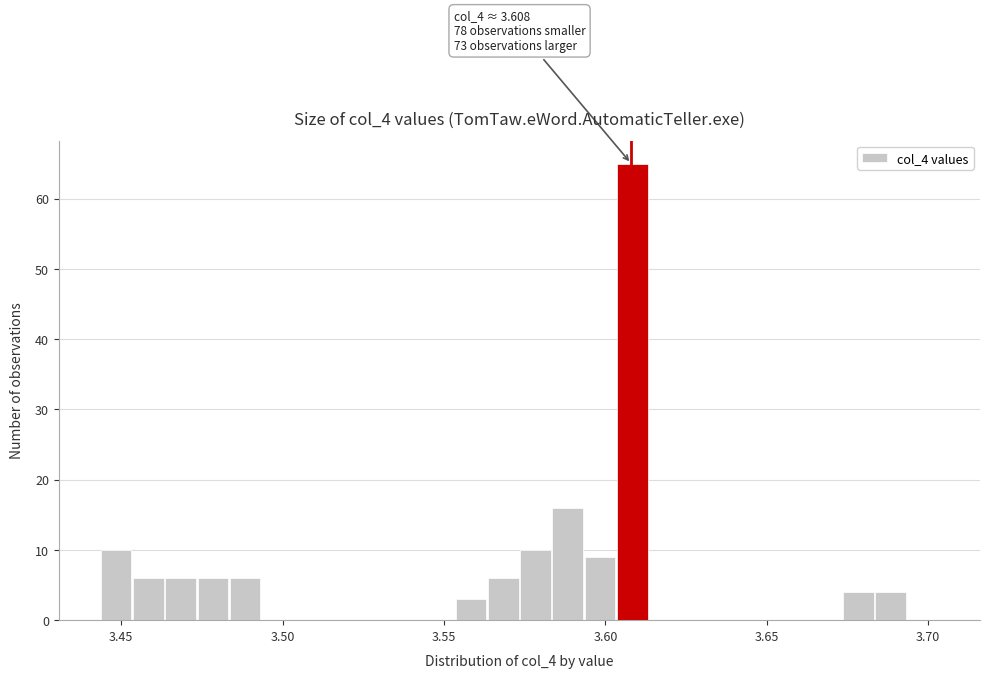

Around what value on the x-axis is the tallest bar? Give the approximate position of its centre, as read against the axis.

3.610